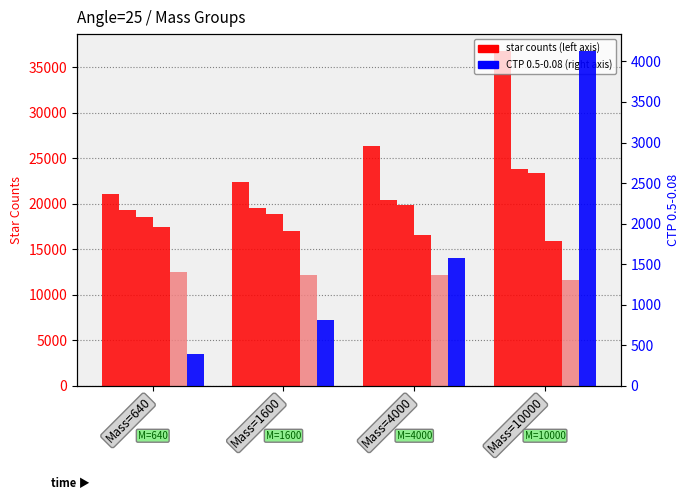

How many groups of bars are there?

4